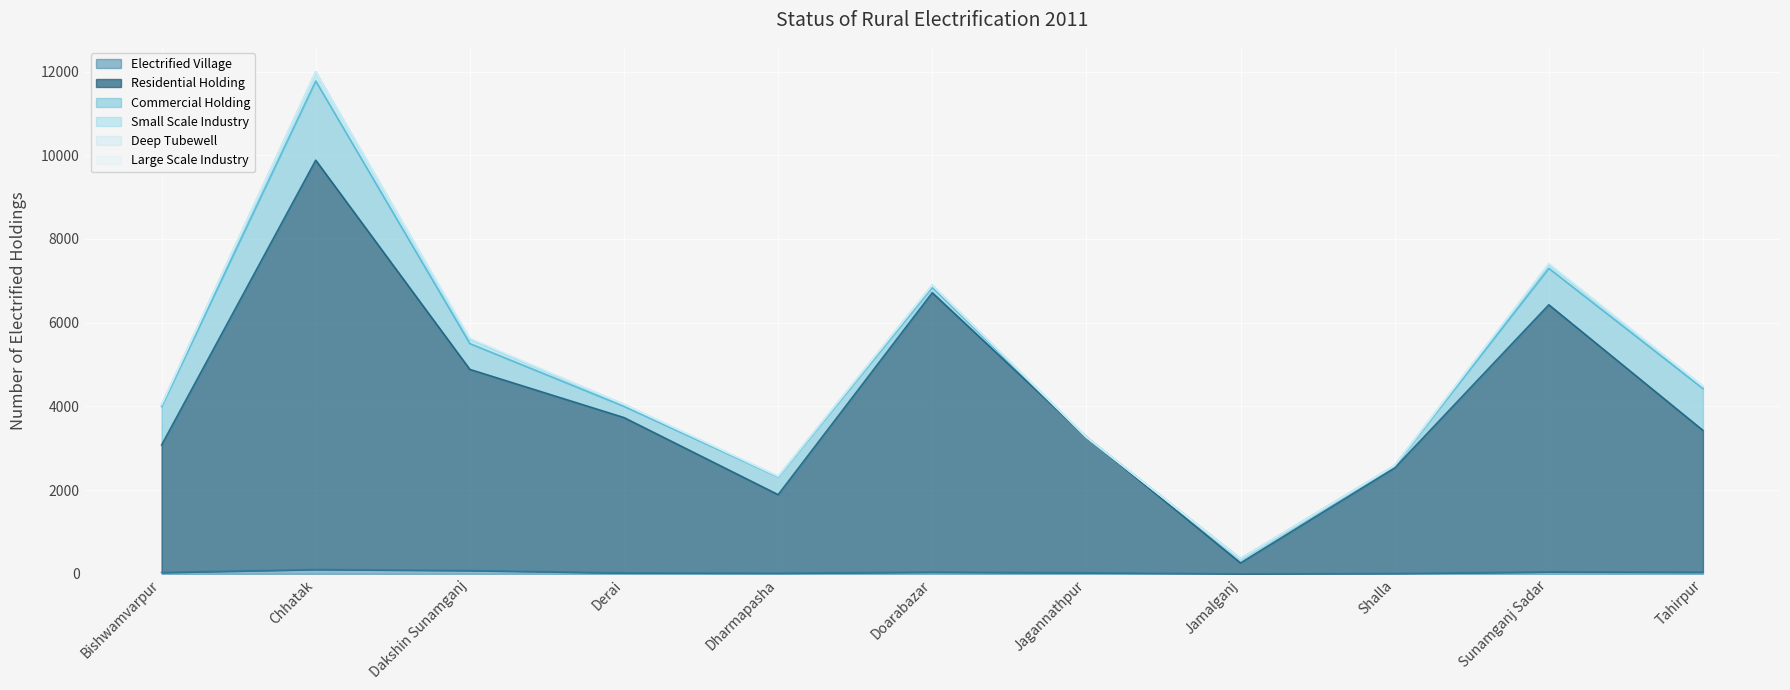

What position from the left is Chhatak?

2